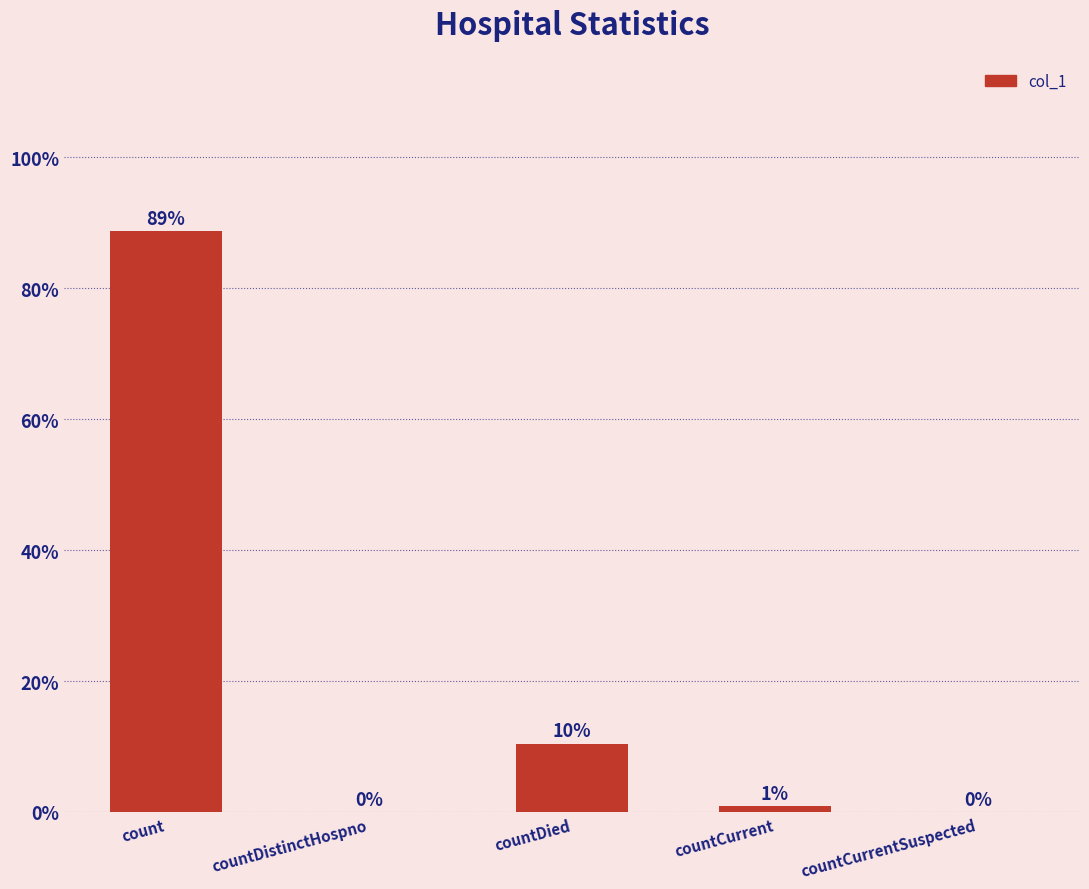

Reading left to right, extract all data points from this chart.

count=110731	countDistinctHospno=0	countDied=13003	countCurrent=1053	countCurrentSuspected=0